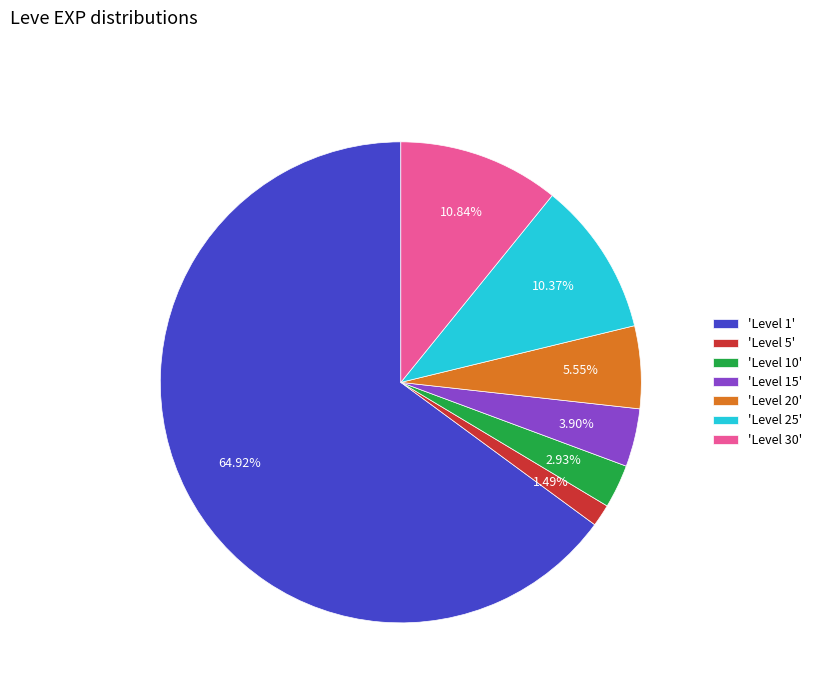

Do 'Level 30' and 'Level 10' together represent more than half of the pie?

No